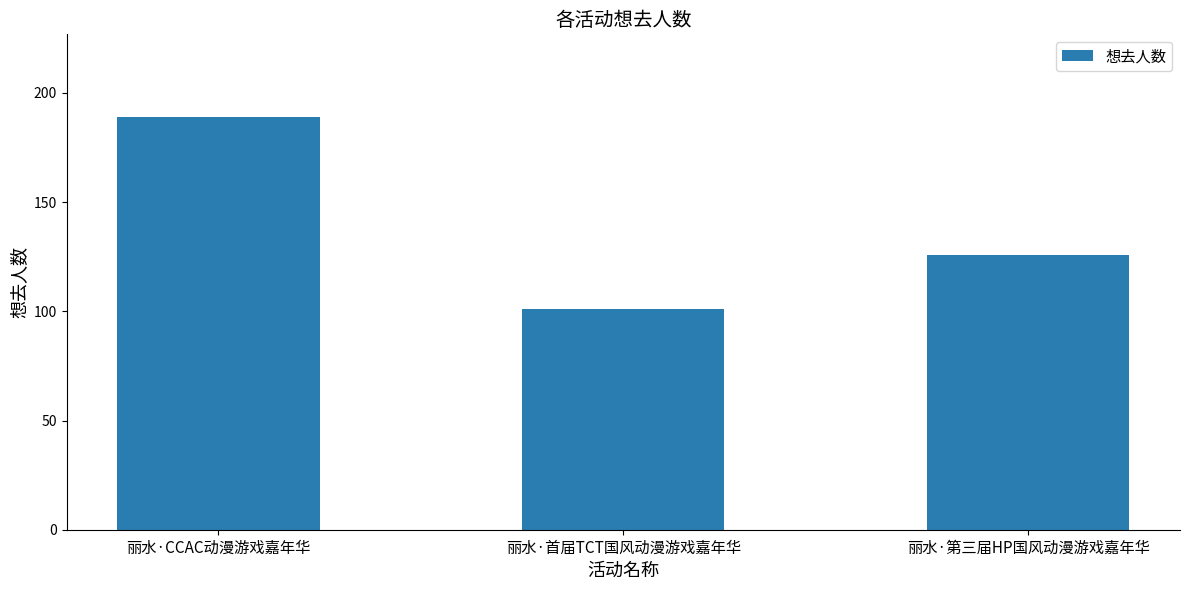

Rank the categories by value from lowest to highest.

丽水·首届TCT国风动漫游戏嘉年华, 丽水·第三届HP国风动漫游戏嘉年华, 丽水·CCAC动漫游戏嘉年华